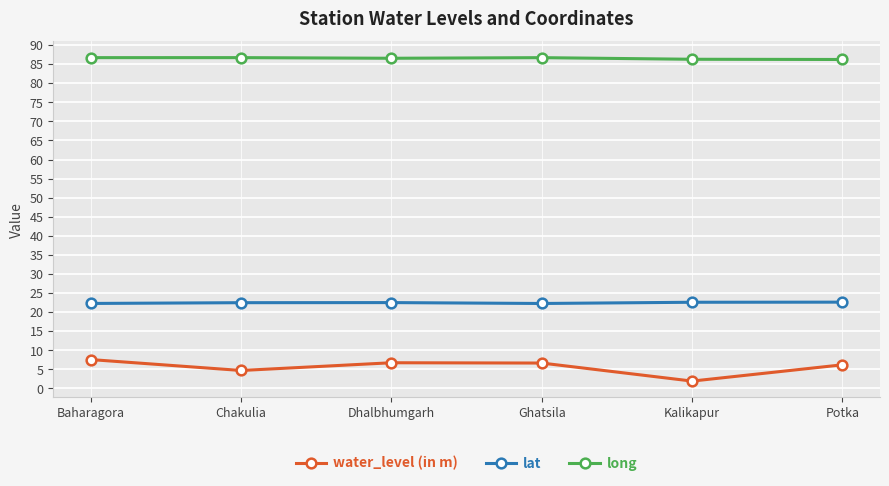

What is the difference between the highest and lowest values at Chakulia?

82.0